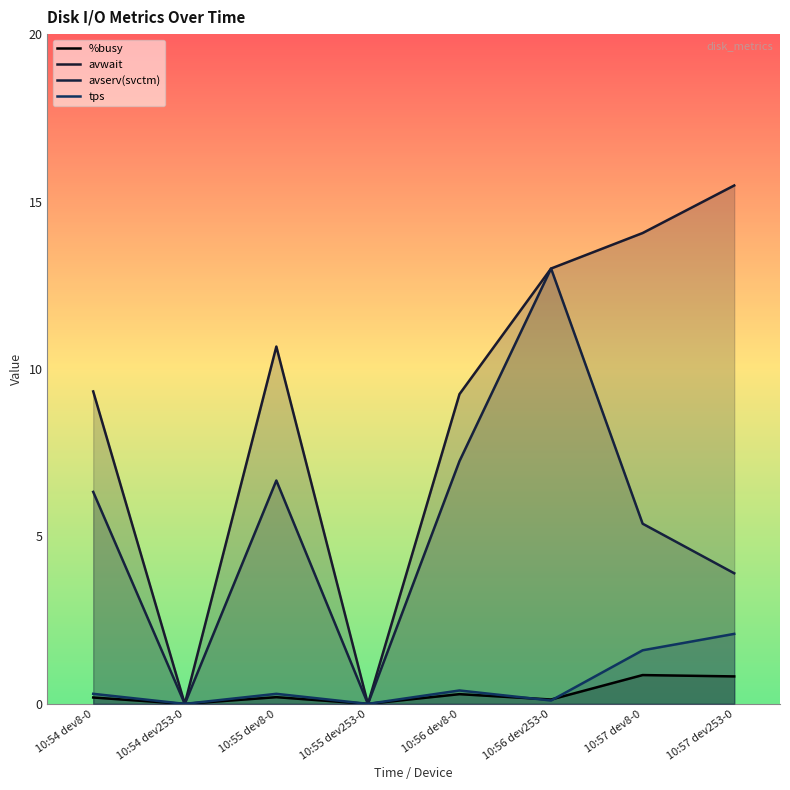

Rank the series by their maximum value, from highest to lowest.

avwait, avserv(svctm), tps, %busy